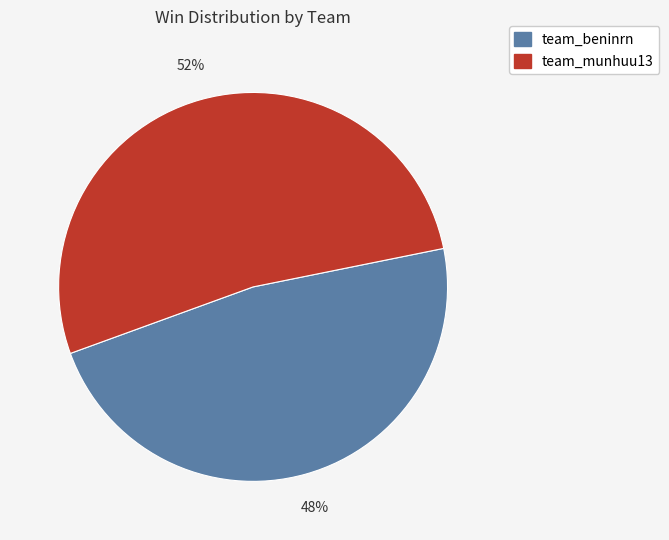

Is there any slice that represents more than half of the pie?

Yes